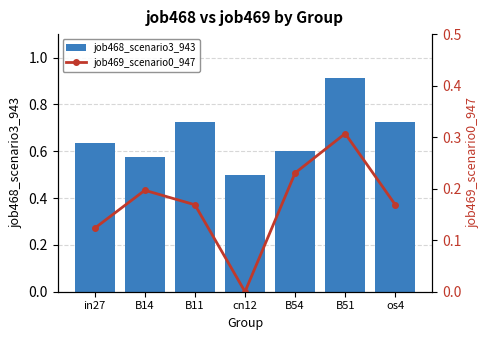

What are all the series names shown in the legend?

job468_scenario3_943, job469_scenario0_947